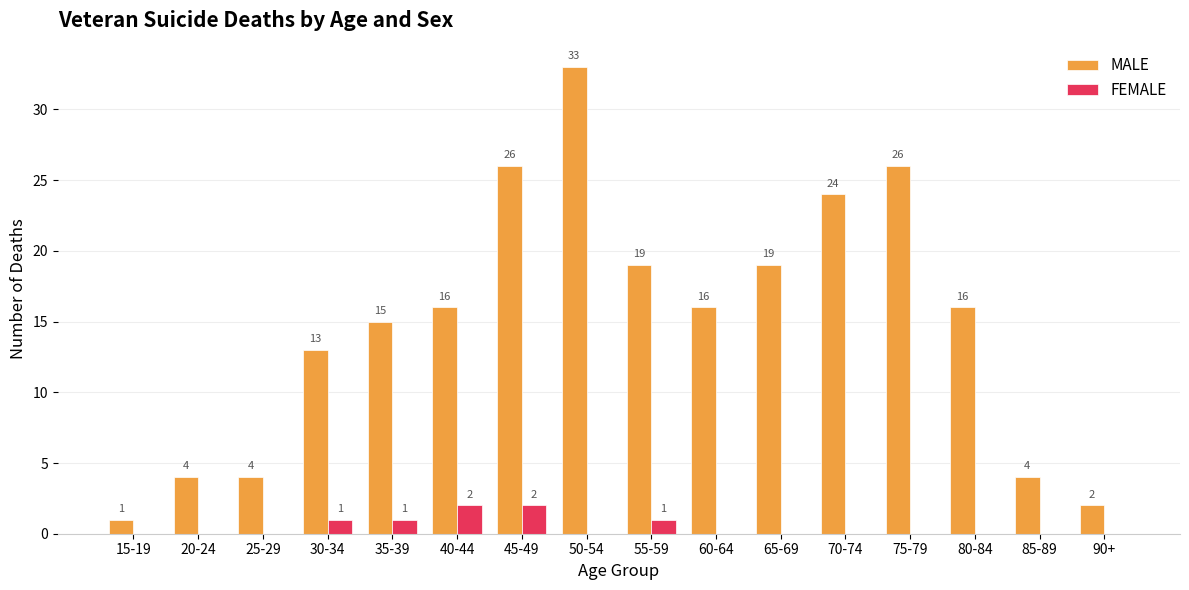

What is the maximum value for FEMALE?

2